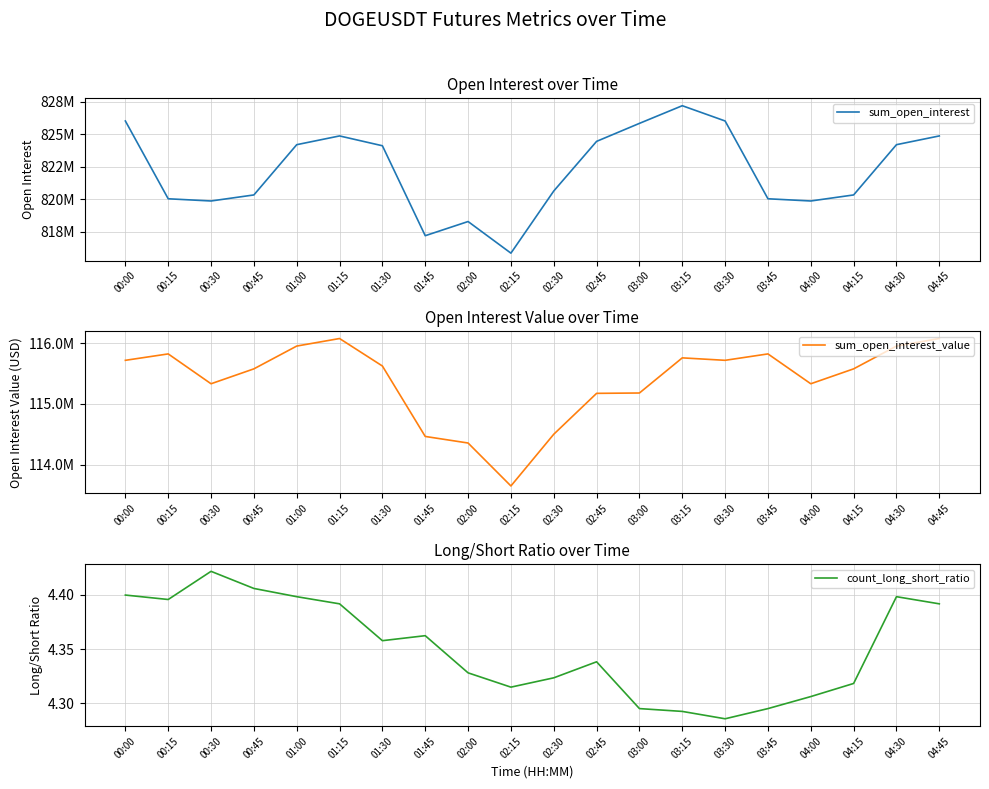

True or false: sum_open_interest_value and sum_open_interest intersect in this chart.

False